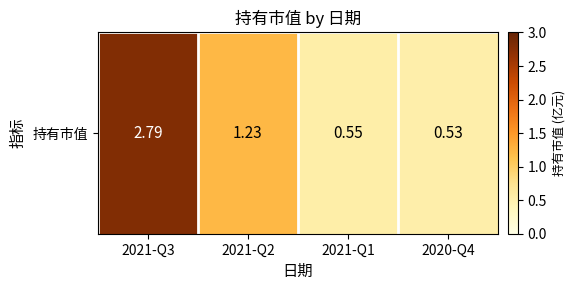

True or false: the data shows 0.5 at 2020-Q4.

True